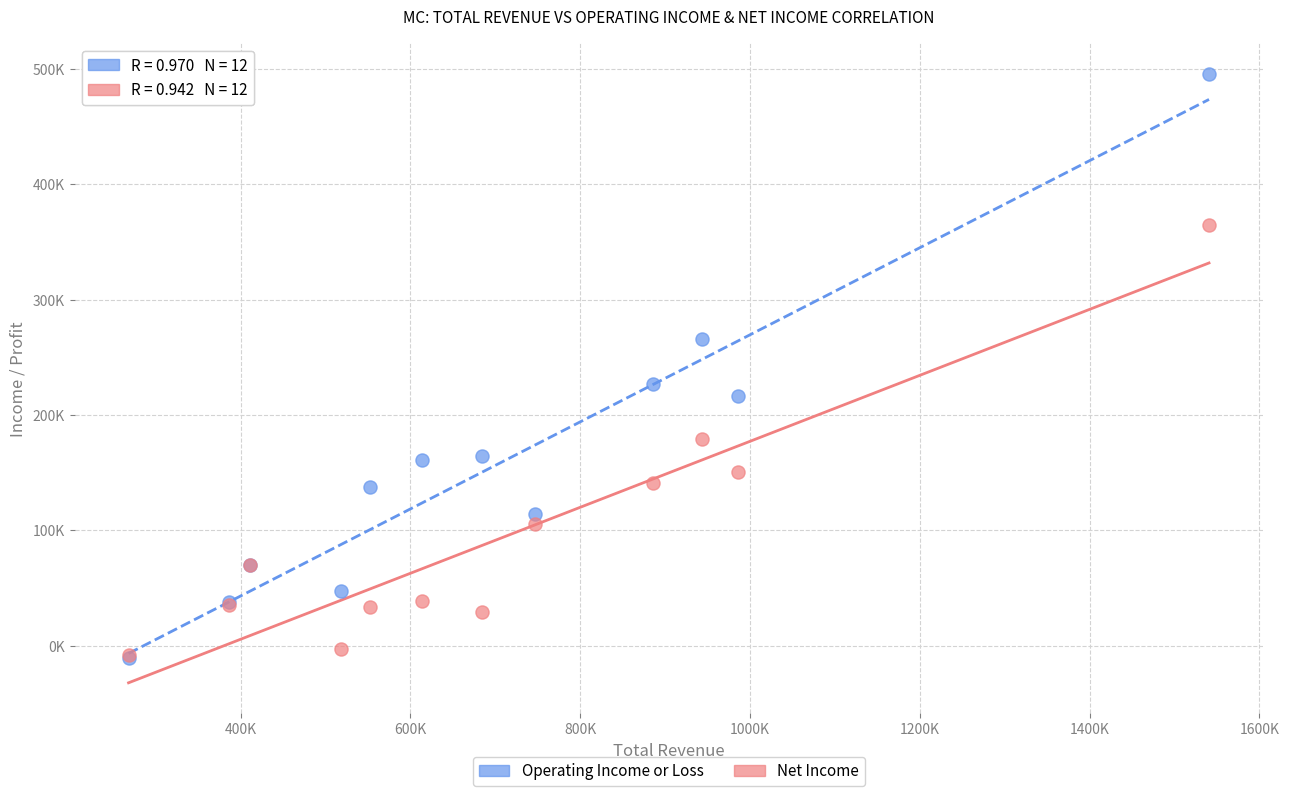

What are all the series names shown in the legend?

Operating Income or Loss, Net Income